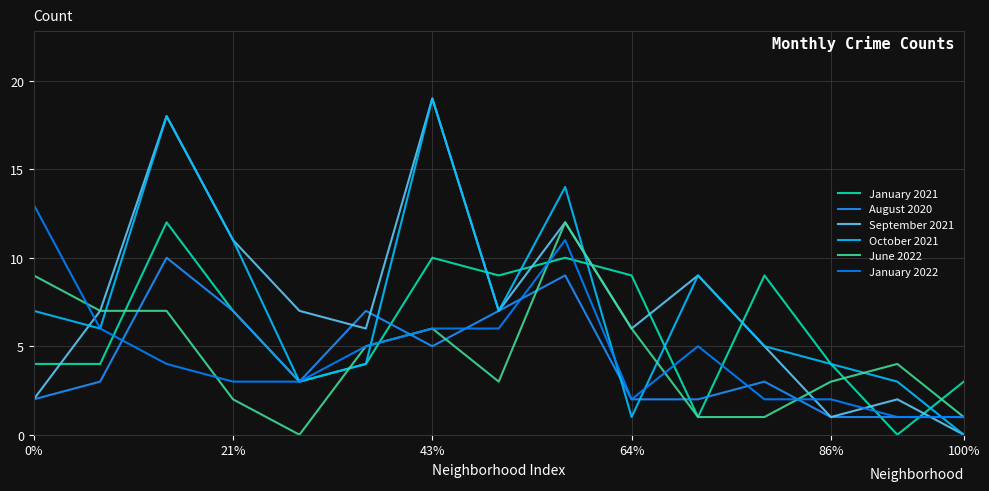

Reading left to right, transcribe all the data shown in this chart.

January 2021: 4	4	12	7	3	4	10	9	10	9	1	9	4	0	3
August 2020: 2	3	10	7	3	7	5	7	9	2	2	3	1	1	1
September 2021: 2	7	18	11	7	6	19	7	12	6	9	5	1	2	0
October 2021: 7	6	18	11	3	4	19	7	14	1	9	5	4	3	0
June 2022: 9	7	7	2	0	5	6	3	12	6	1	1	3	4	1
January 2022: 13	6	4	3	3	5	6	6	11	2	5	2	2	1	1